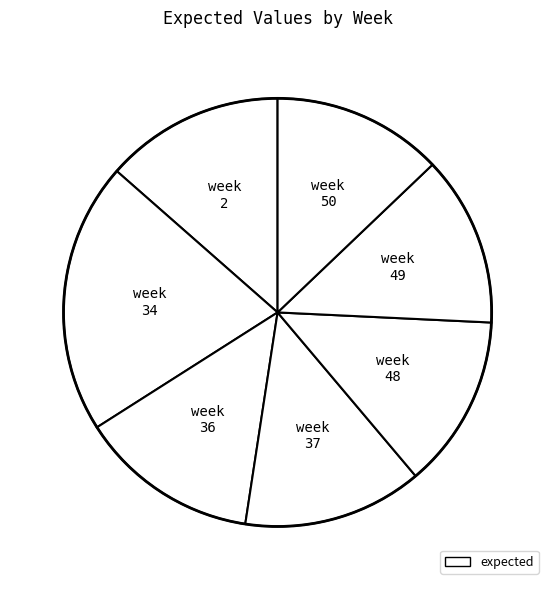

Does week 50 represent more than half of the total?

No